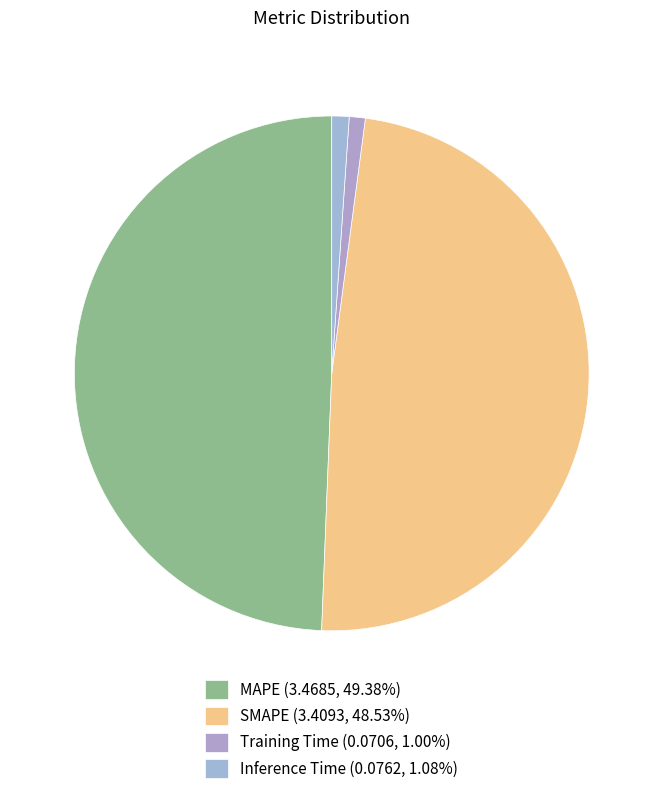

Between Inference Time and Training Time, which is larger?

Inference Time